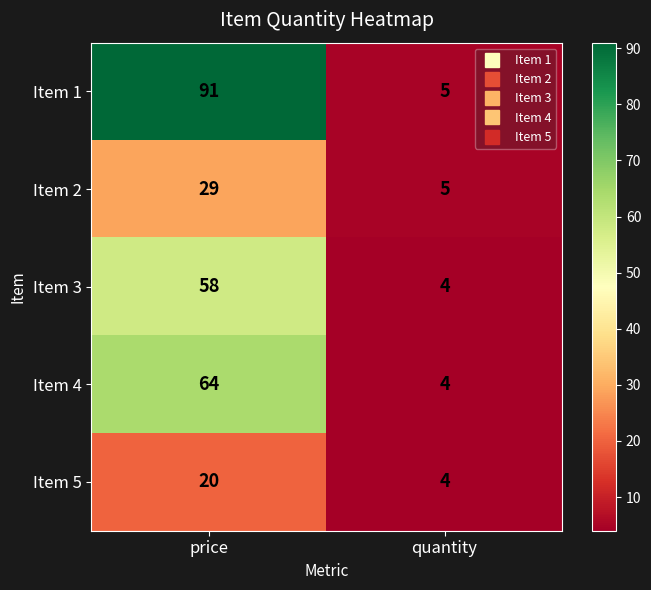

Reading left to right, list all the values displayed in this chart.

Item 1: 91	5
Item 2: 29	5
Item 3: 58	4
Item 4: 64	4
Item 5: 20	4